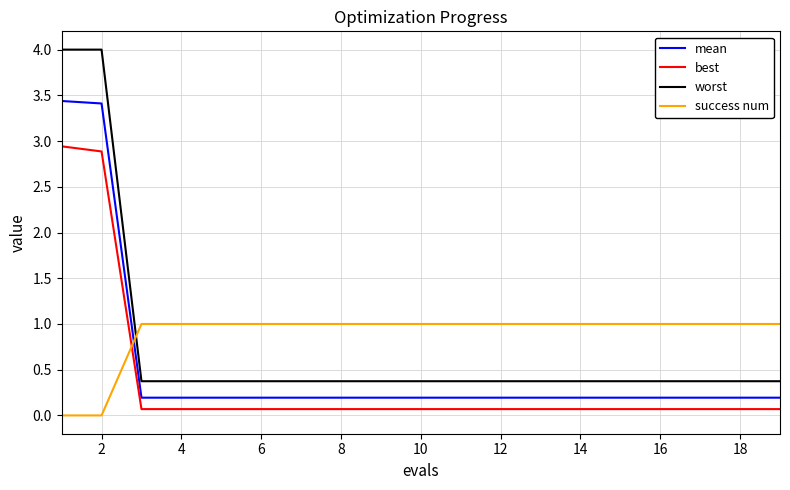

True or false: success num and mean intersect in this chart.

True